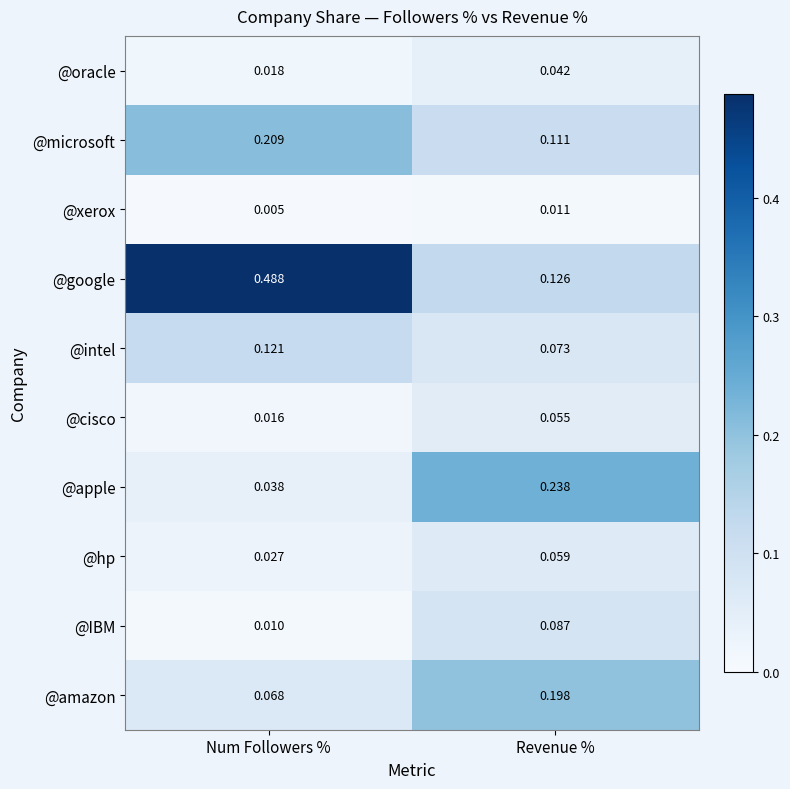

List the labels in order of @amazon value, largest first.

Revenue %, Num Followers %